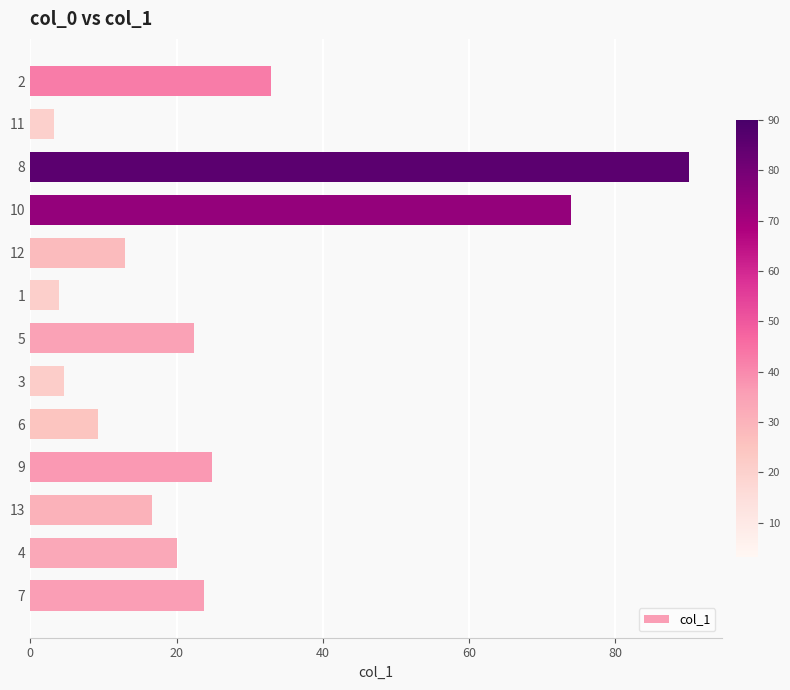

Reading top to bottom, extract all data points from this chart.

2=32.9	11=3.3	8=90.0	10=73.9	12=13.0	1=3.9	5=22.4	3=4.6	6=9.3	9=24.9	13=16.6	4=20.0	7=23.7